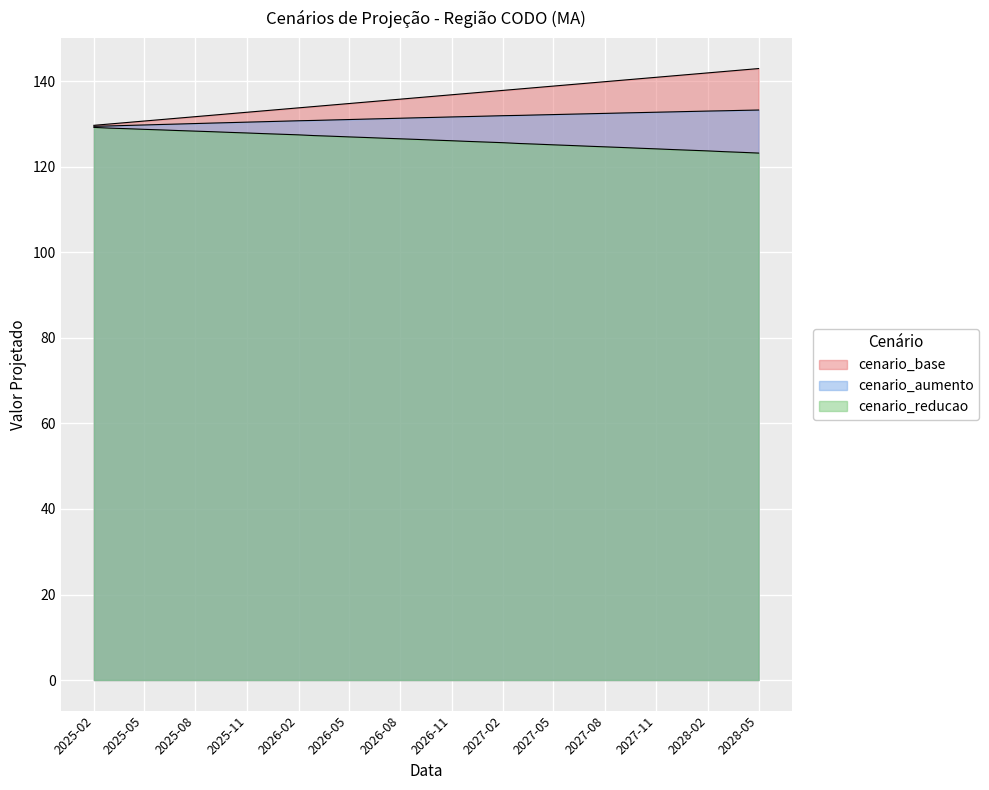

What is the sum of the cenario_reducao values at 2025-10-01 and 2027-06-01?

253.1